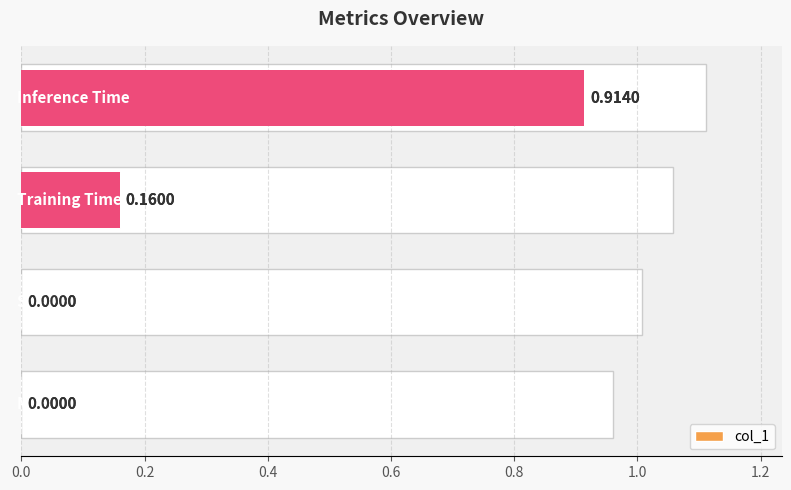

Read the value at 0.6.

0.9